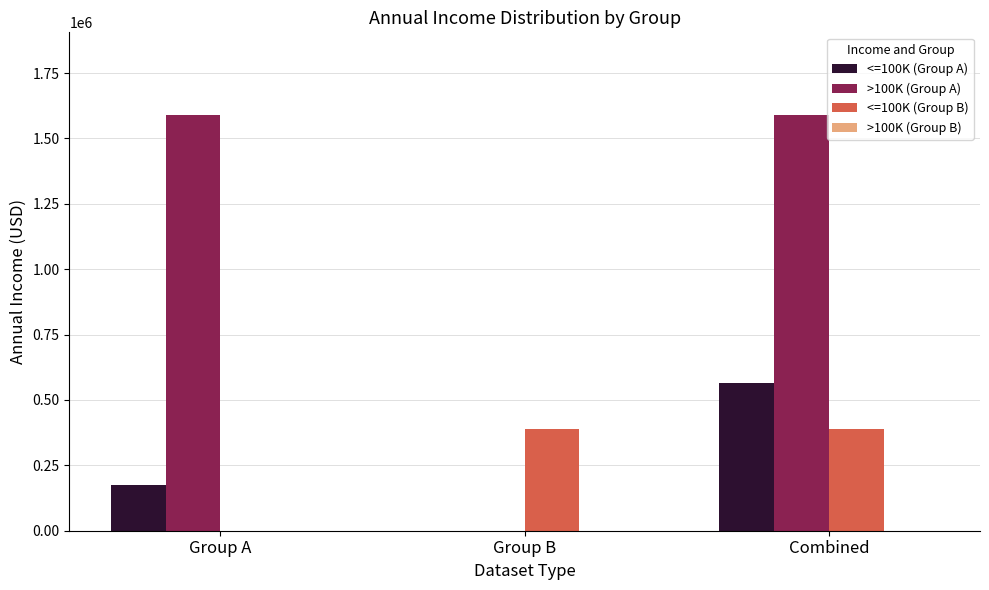

Reading right to left, transcribe all the data shown in this chart.

<=100K (Group A): Combined=564330	Group B=0	Group A=175000
>100K (Group A): Combined=1588000	Group B=0	Group A=1588000
<=100K (Group B): Combined=389330	Group B=389330	Group A=0